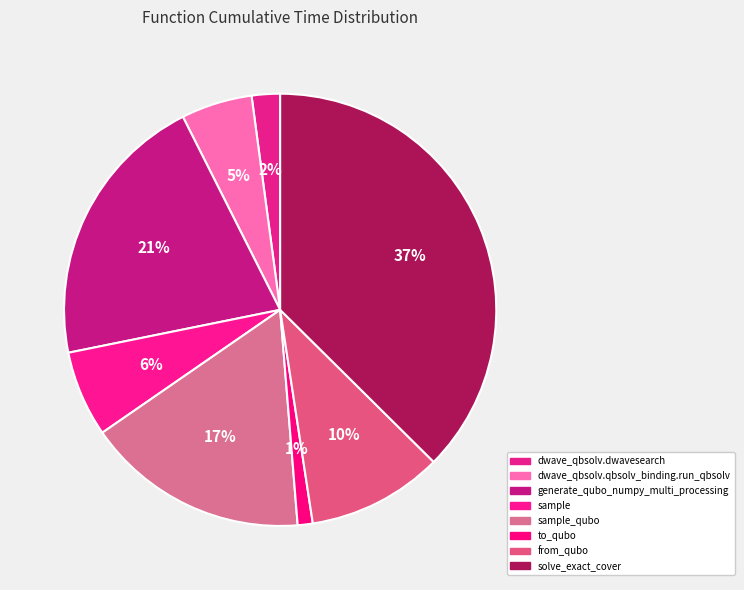

Is there any slice that represents more than half of the pie?

No